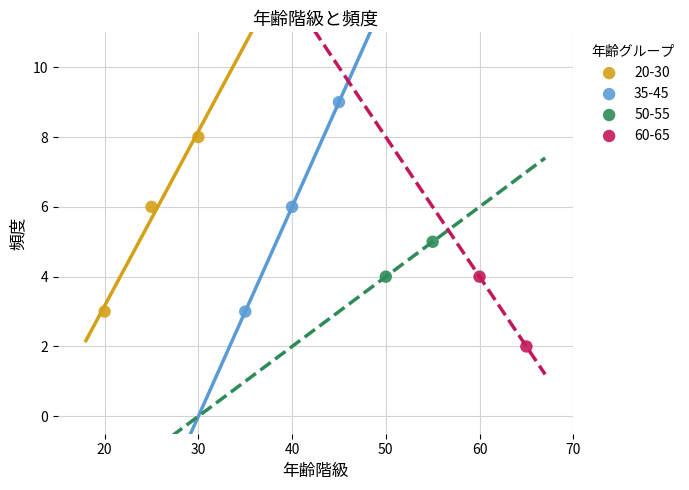

What are all the series names shown in the legend?

20-30, 35-45, 50-55, 60-65